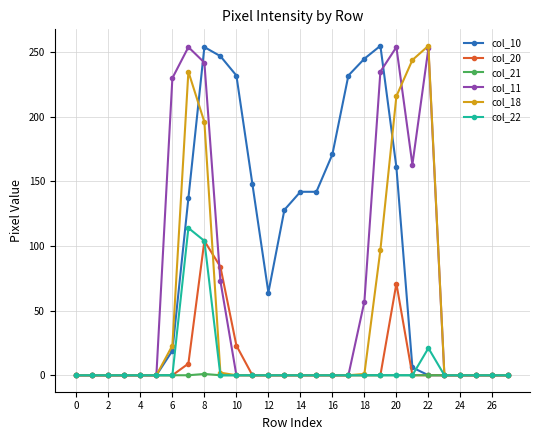

How many distinct data groups are displayed?

6